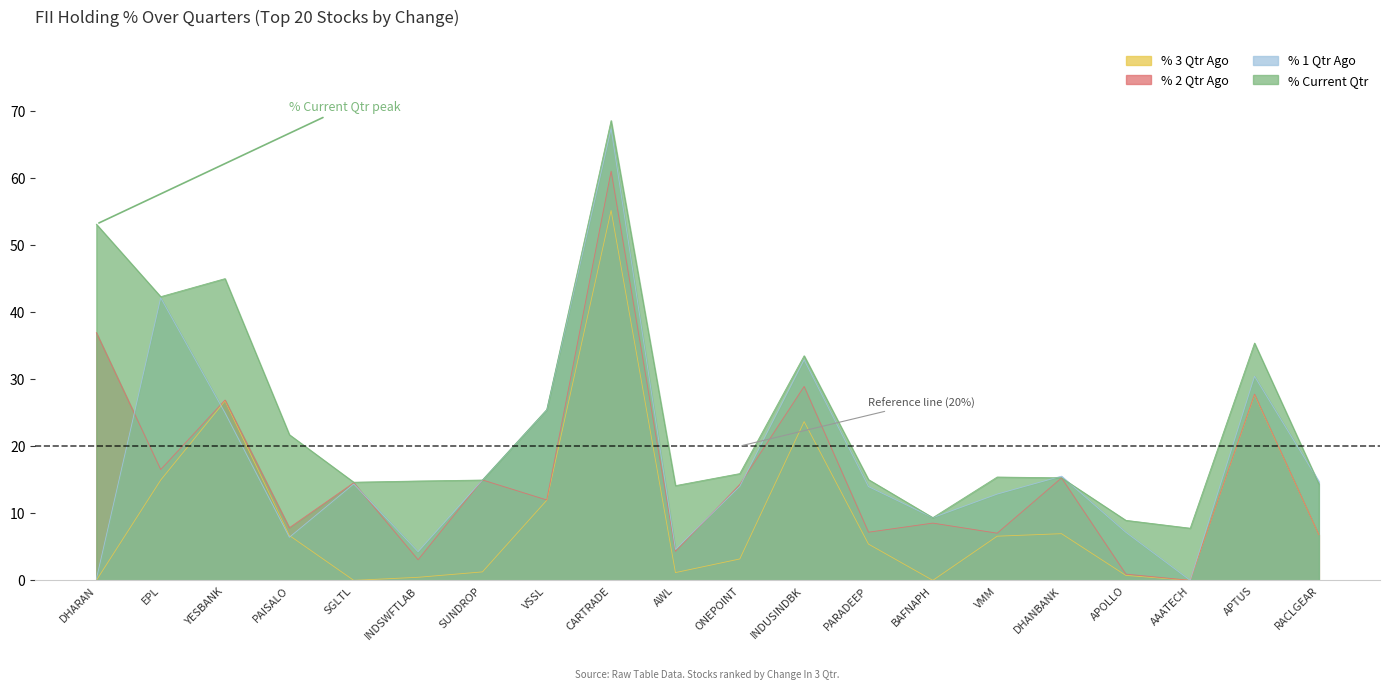

Does the chart have visible grid lines?

No